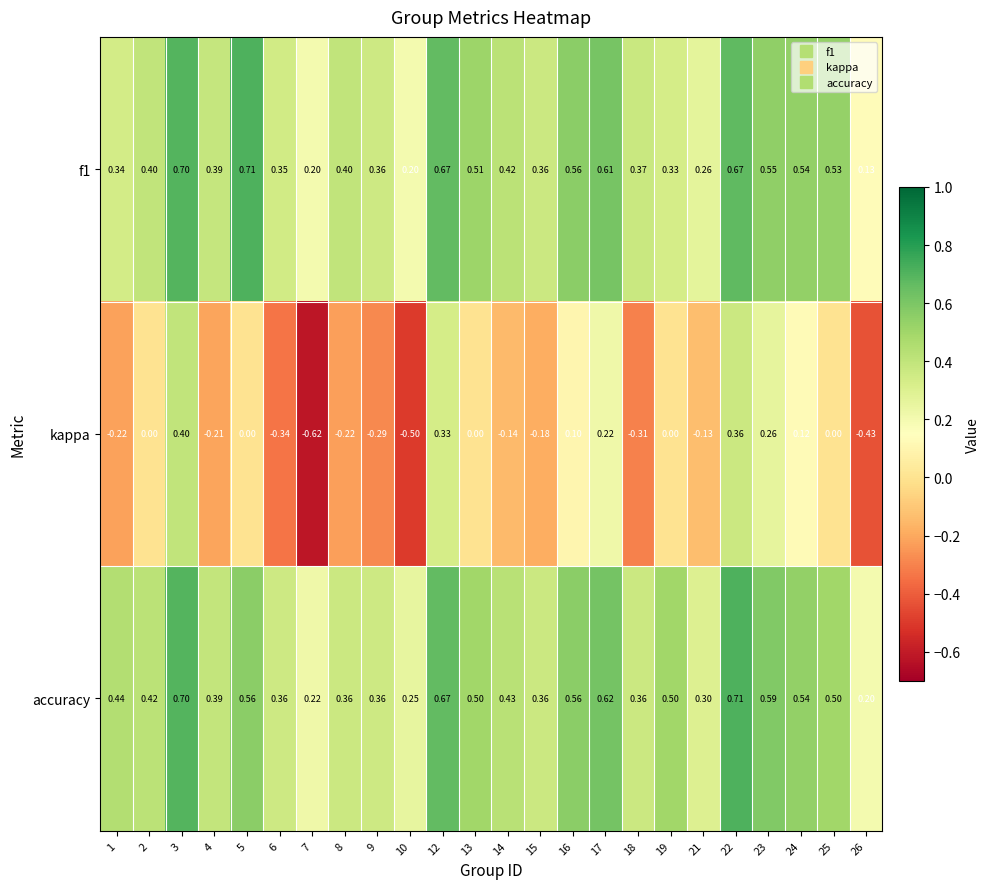

How many data points does each series have?

24